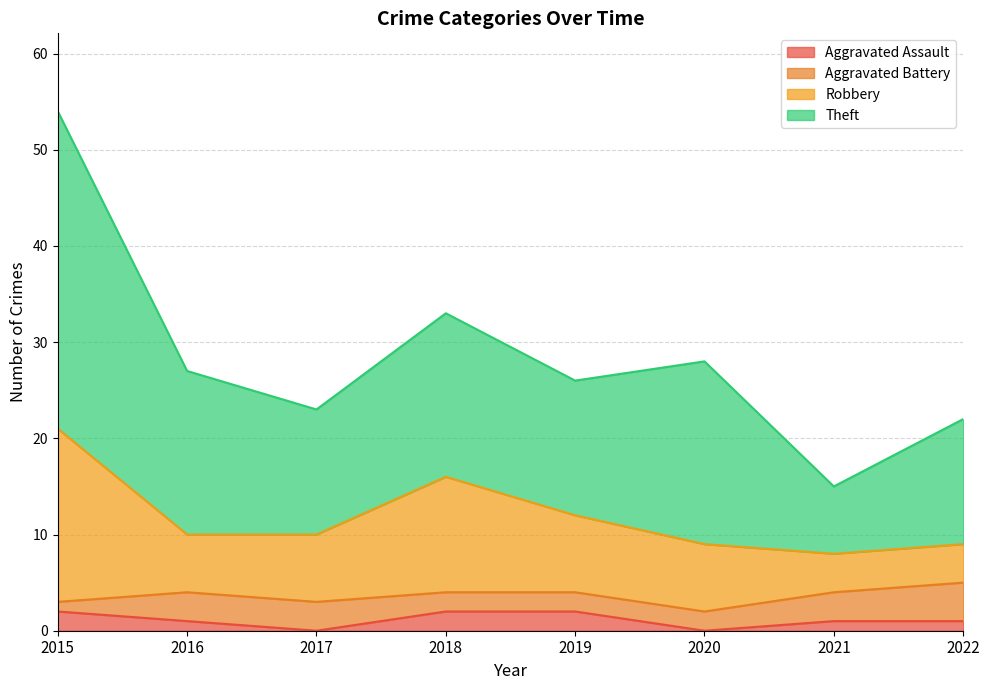

What is the total value across all series at 2017?

23